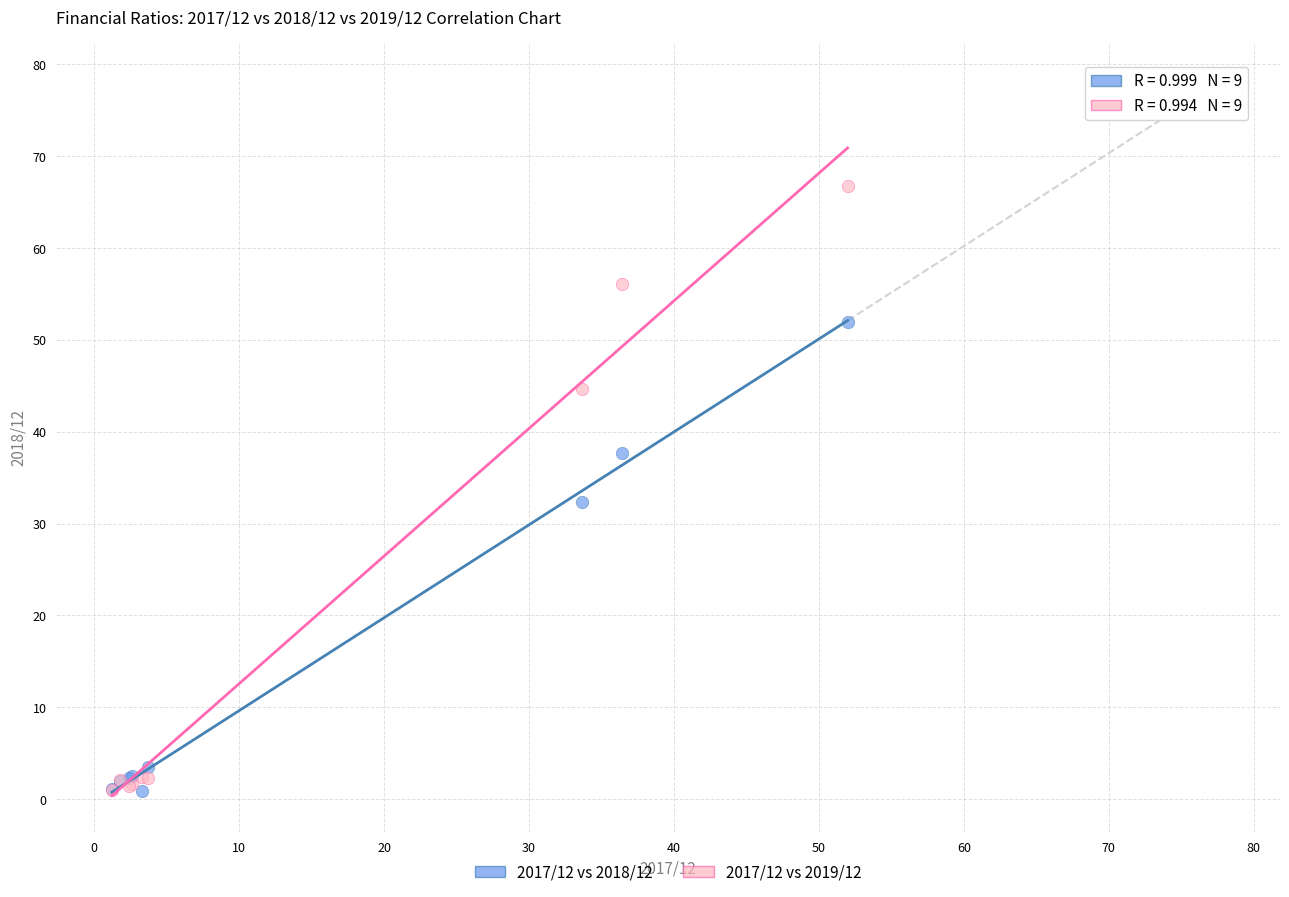

In the 2017/12 vs 2018/12 series, what Y value is closest to 26?

32.4